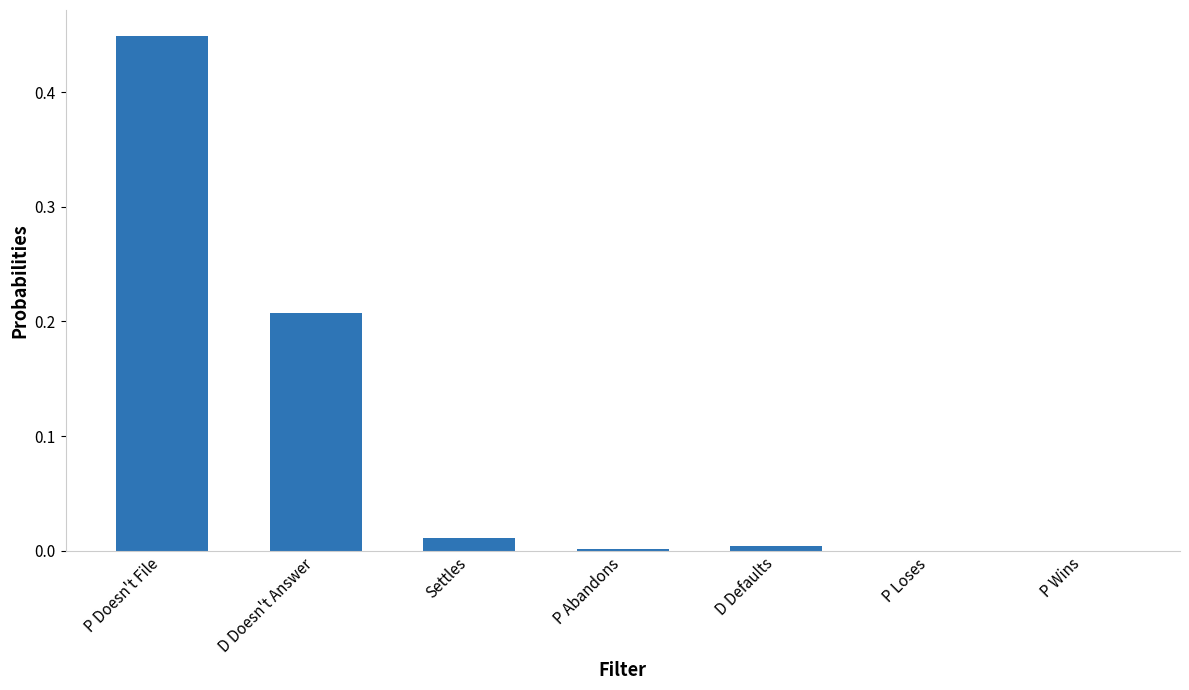

True or false: the data shows 0.3 at D Doesn't Answer.

False